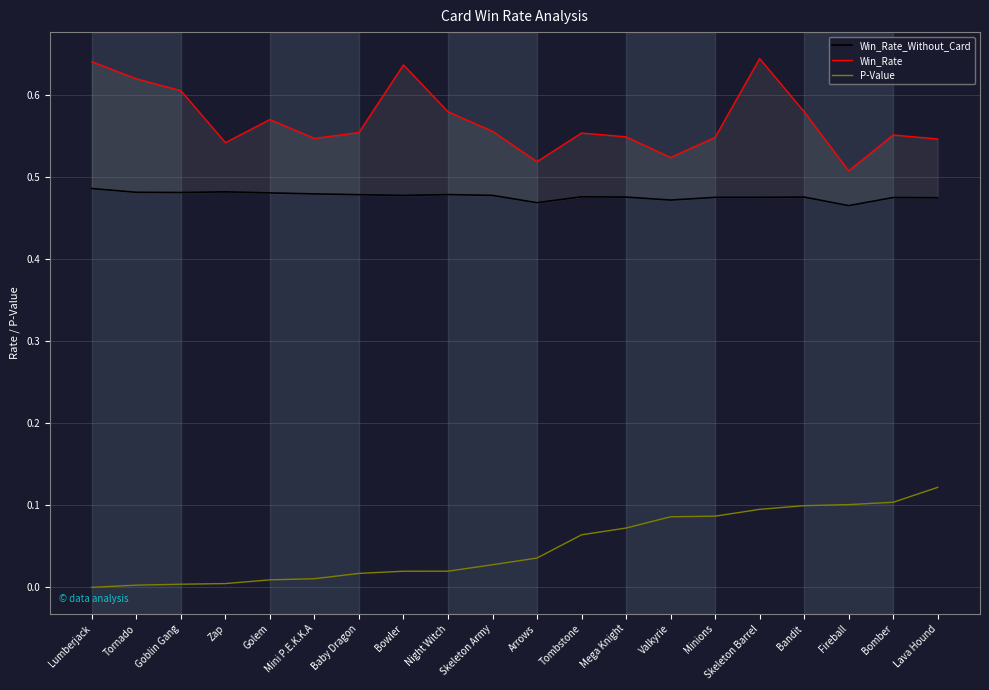

Reading left to right, transcribe all the data shown in this chart.

Win_Rate_Without_Card: 0.5	0.5	0.5	0.5	0.5	0.5	0.5	0.5	0.5	0.5	0.5	0.5	0.5	0.5	0.5	0.5	0.5	0.5	0.5	0.5
Win_Rate: 0.6	0.6	0.6	0.5	0.6	0.5	0.6	0.6	0.6	0.6	0.5	0.6	0.5	0.5	0.5	0.6	0.6	0.5	0.6	0.5
P-Value: 0.0	0.0	0.0	0.0	0.0	0.0	0.0	0.0	0.0	0.0	0.0	0.1	0.1	0.1	0.1	0.1	0.1	0.1	0.1	0.1